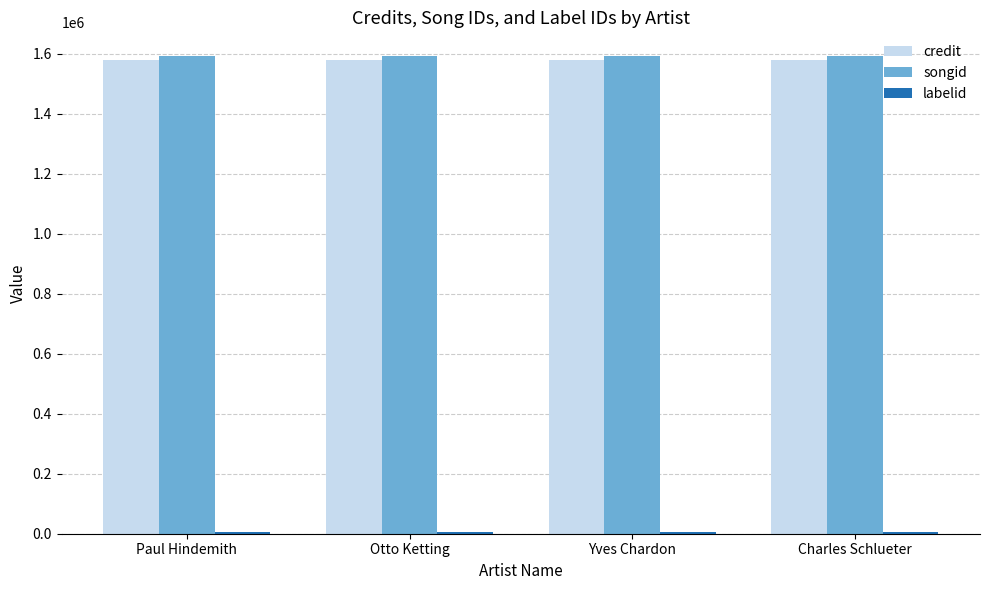

True or false: credit has a value of 1581552 at Charles Schlueter.

True